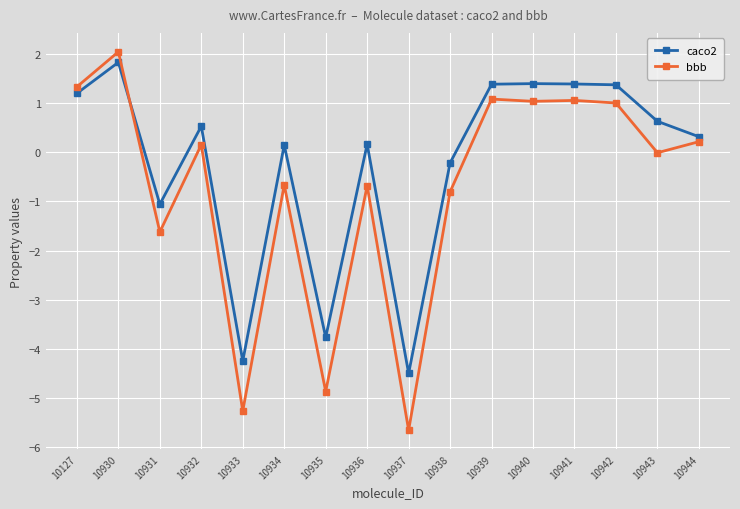

What is the total value across all series at 10938?

-1.0